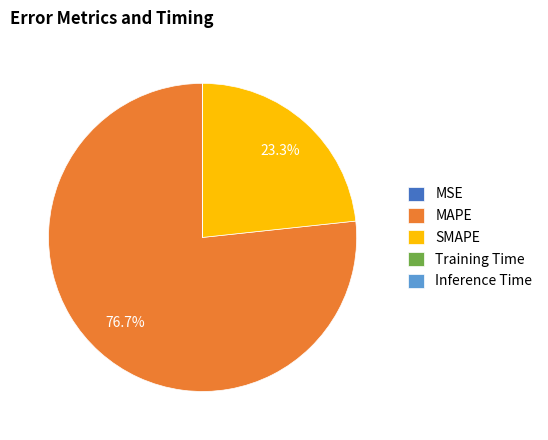

Which category accounts for the majority?

MAPE